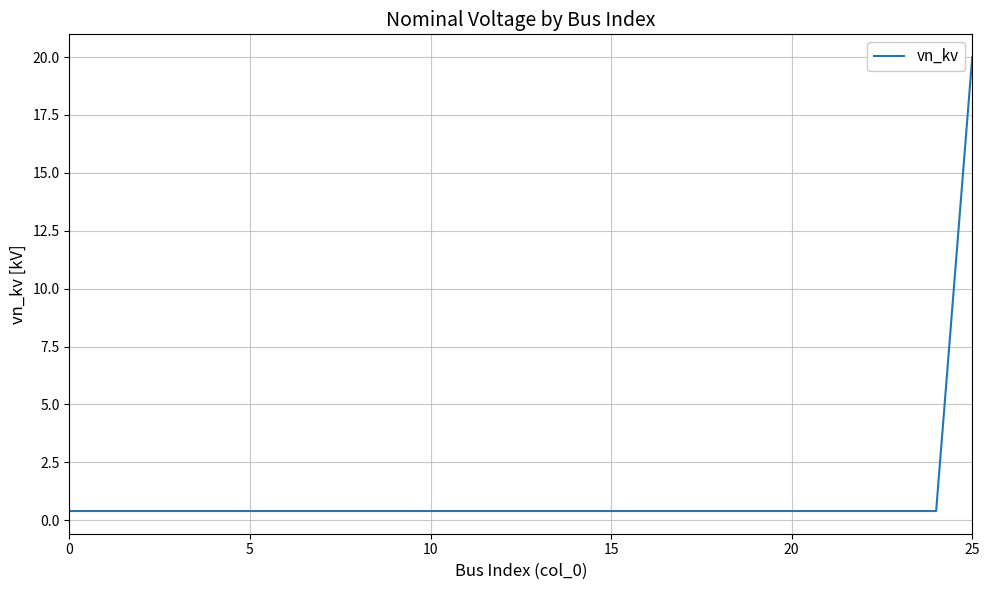

What is the difference between the maximum and minimum values?

19.6